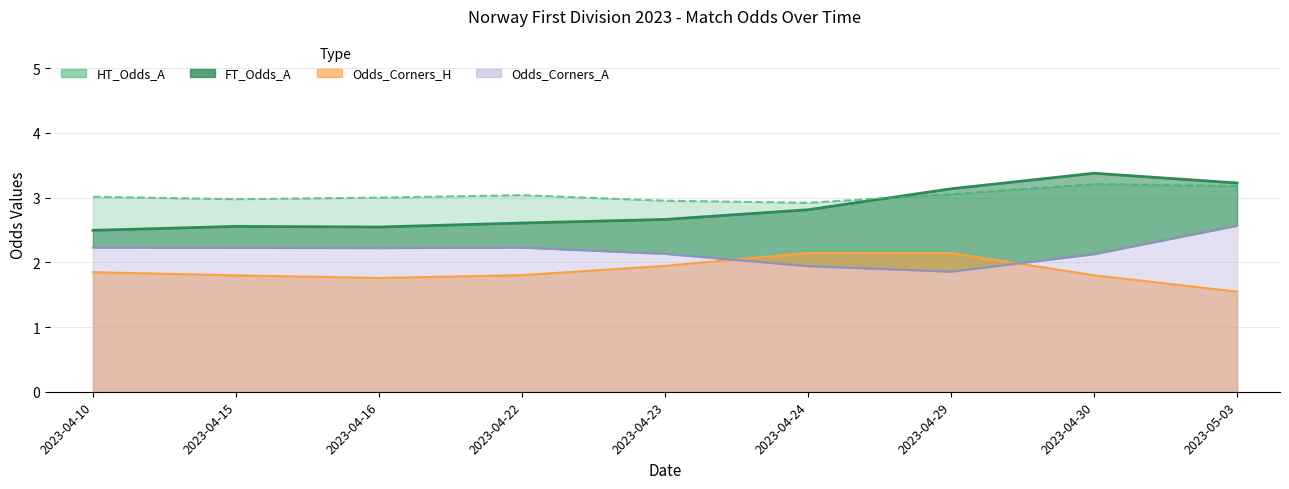

What is the label of the 4th point from the right?

2023-04-24